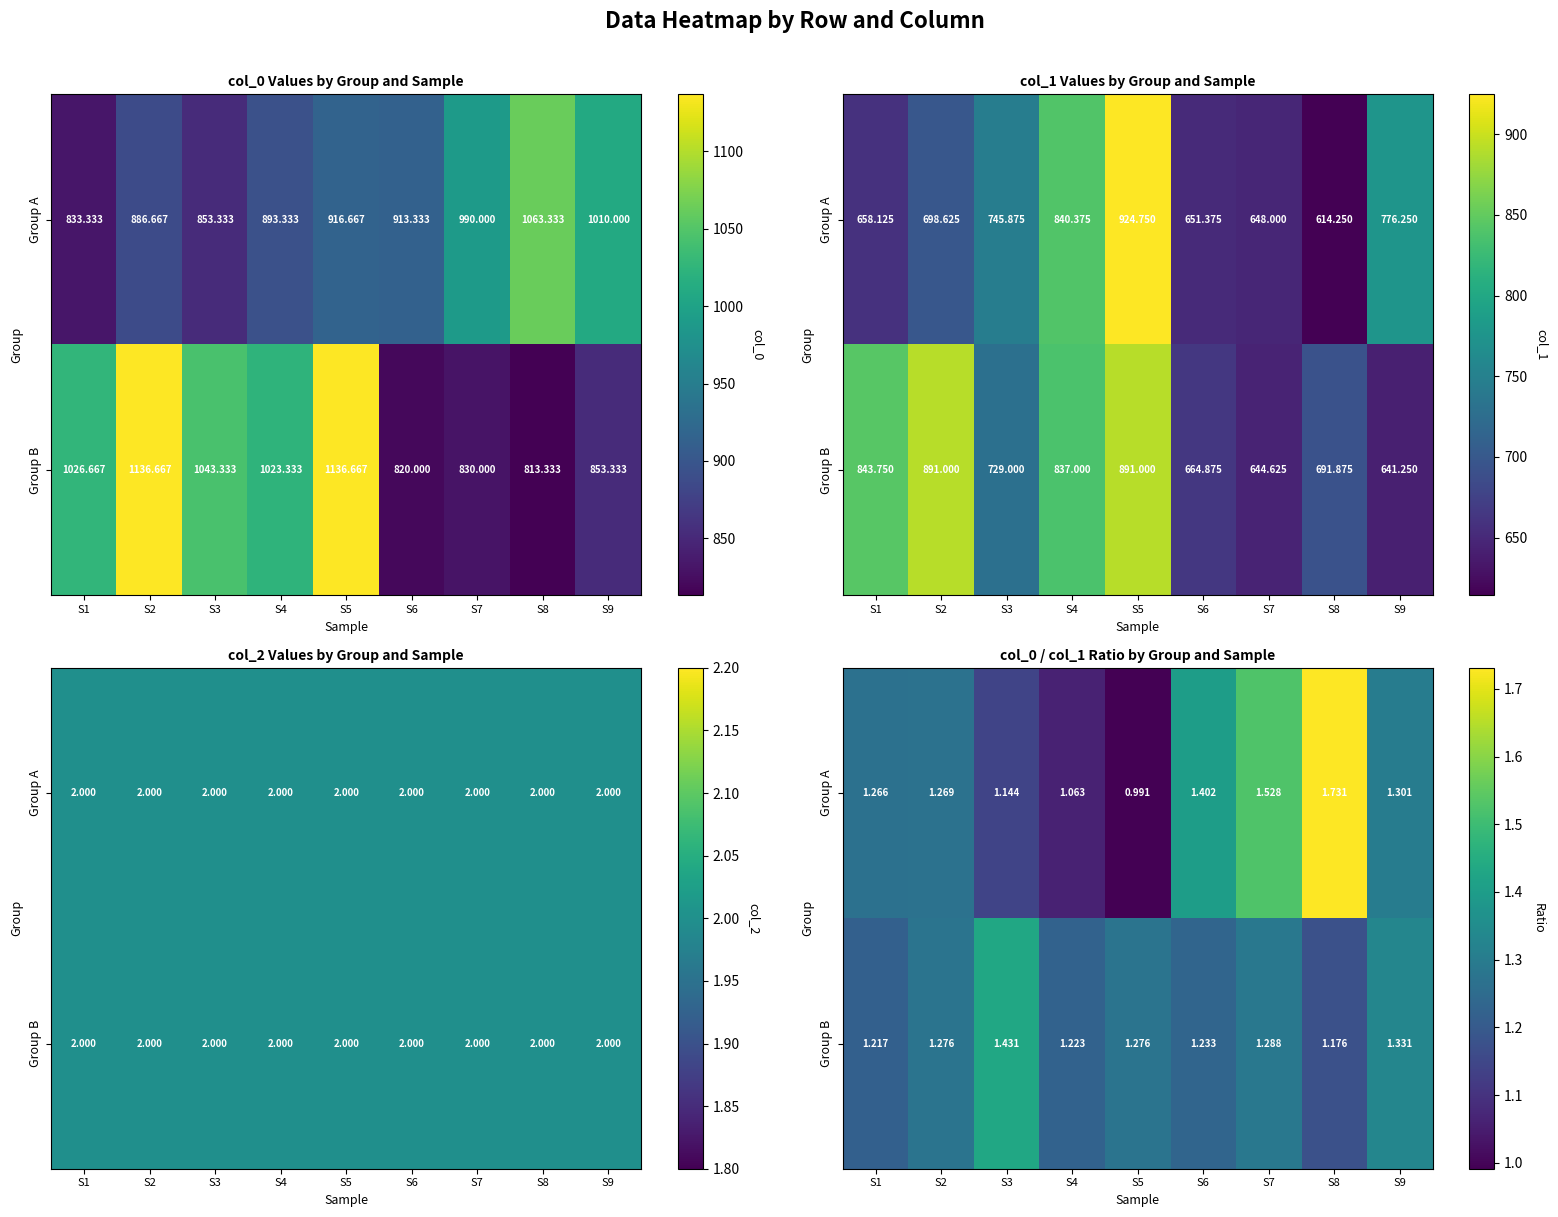

What is the difference between the Group A values at S6 and S9?

0.1